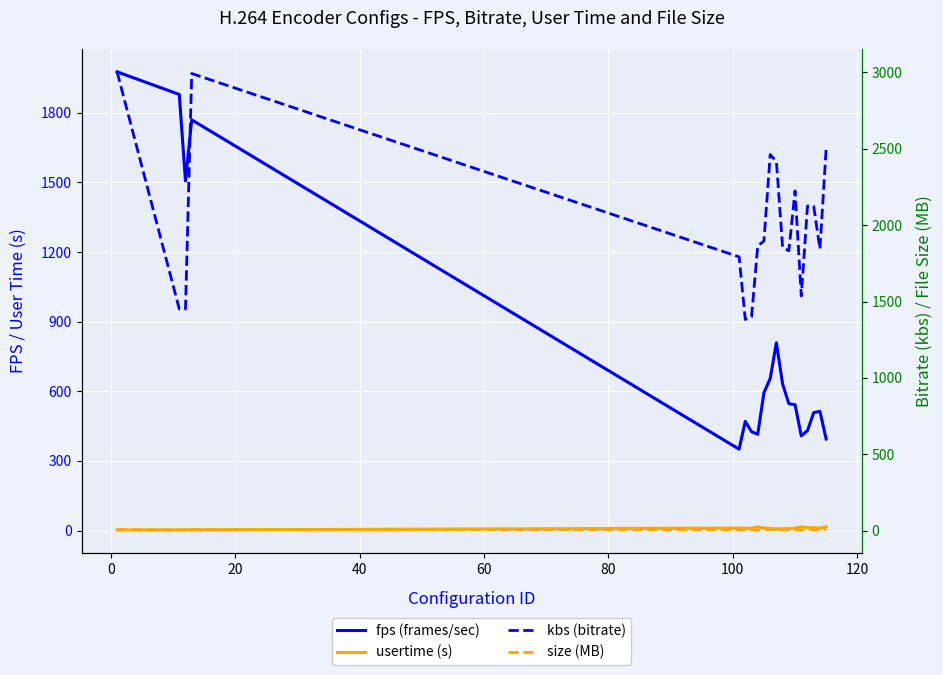

List the series in order of their peak value, highest first.

kbs (bitrate), fps (frames/sec), usertime (s), size (MB)